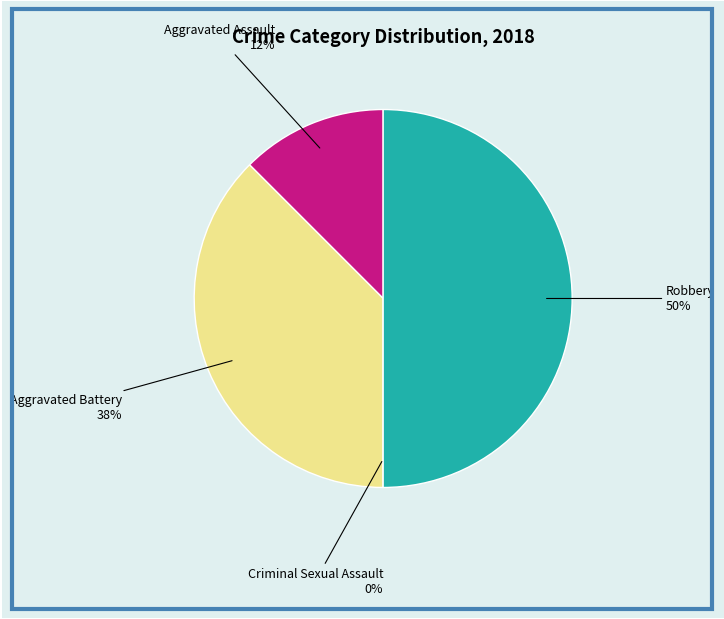

Which slice is the largest?

Robbery